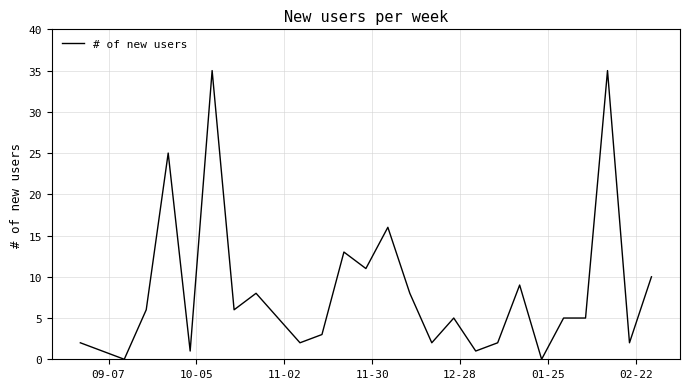

True or false: there are more than 0 points higher than both neighbors.

True